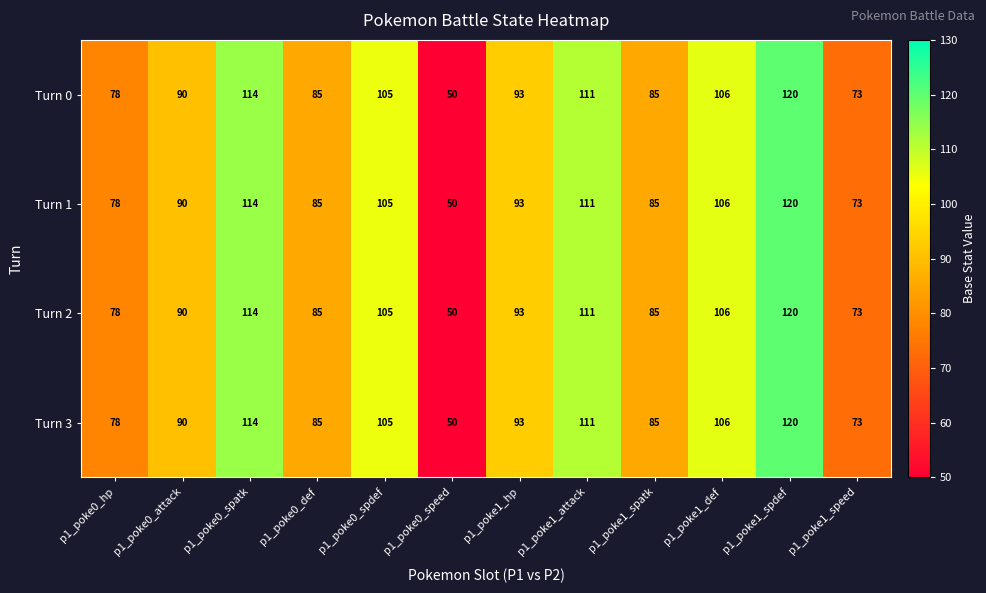

What is the sum of all Turn 1 values?

1110